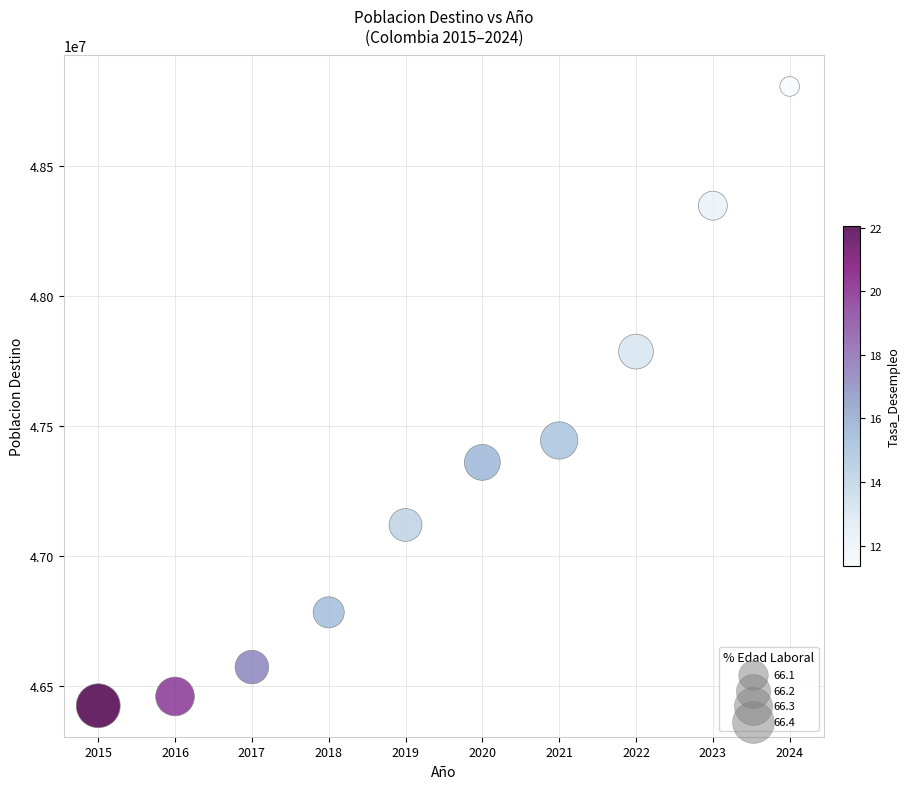

What is the range of Y values (max minus min)?

2384834